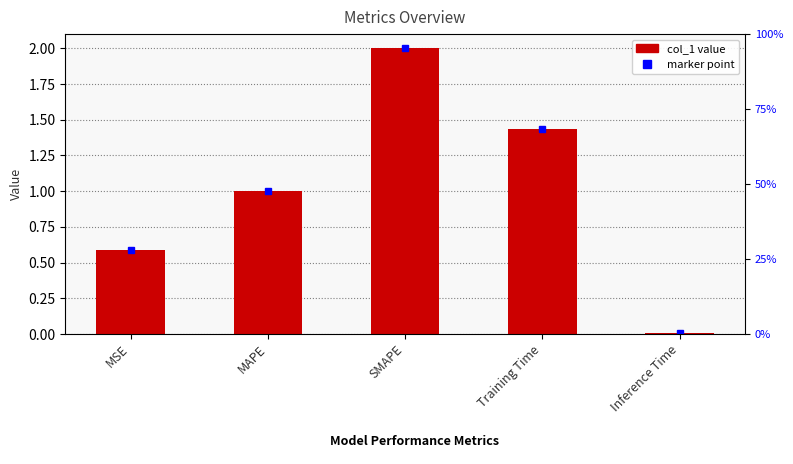

What is the difference between the maximum and second lowest values?

1.4